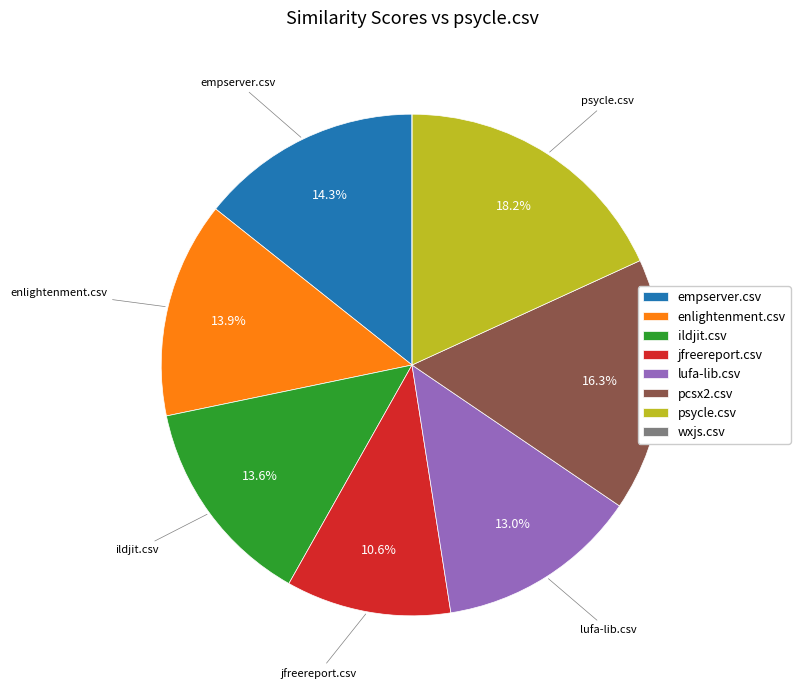

Which category has the biggest portion of the pie?

psycle.csv